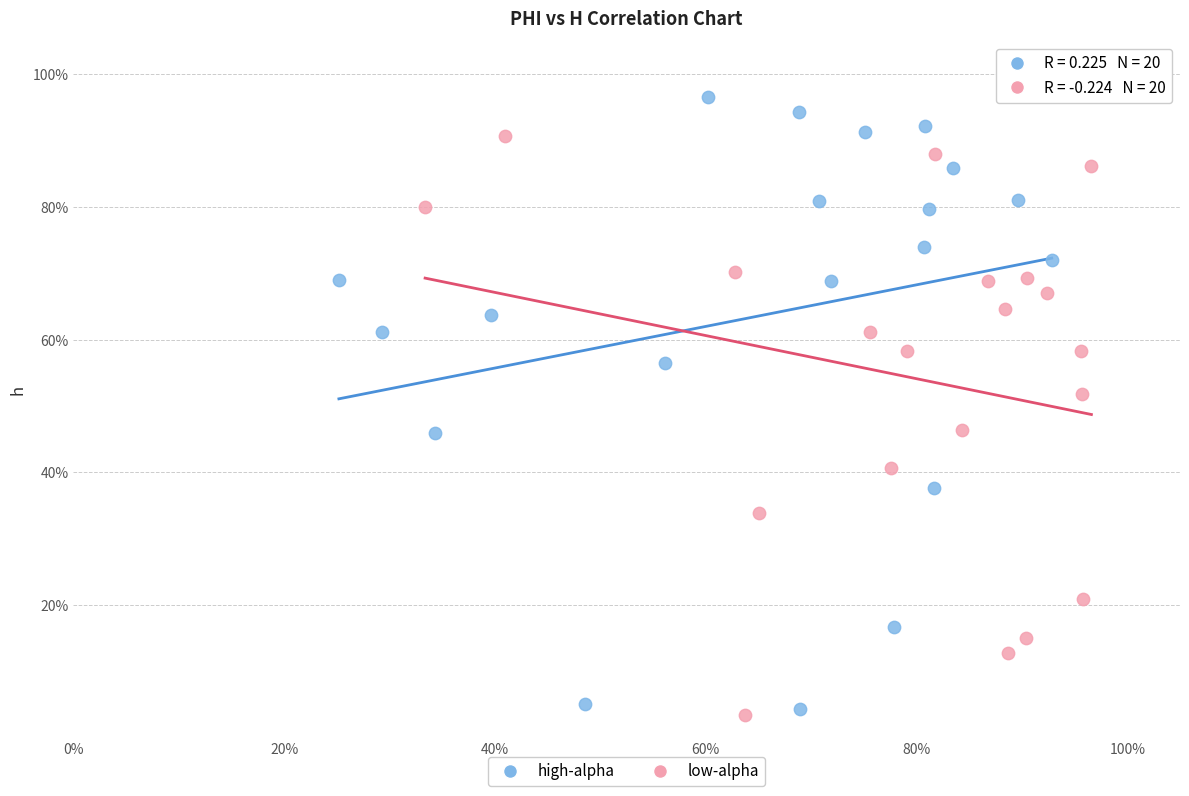

Which series contains the highest Y value?

high-alpha